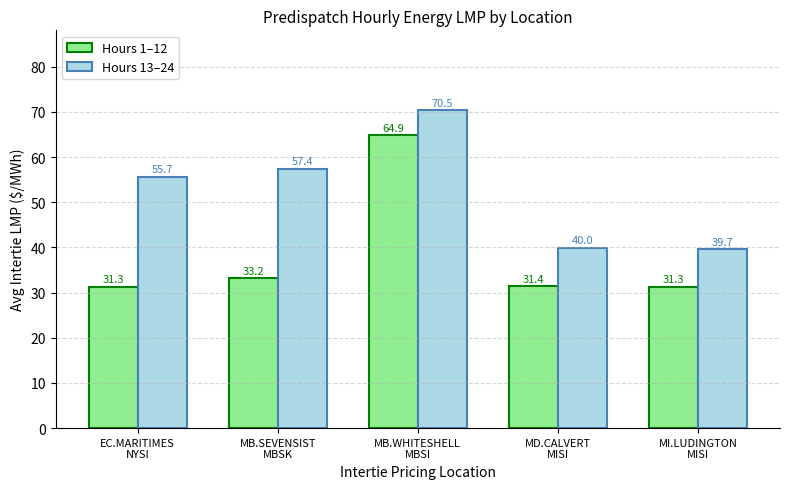

List the series in order of their peak value, highest first.

Hours 13–24, Hours 1–12